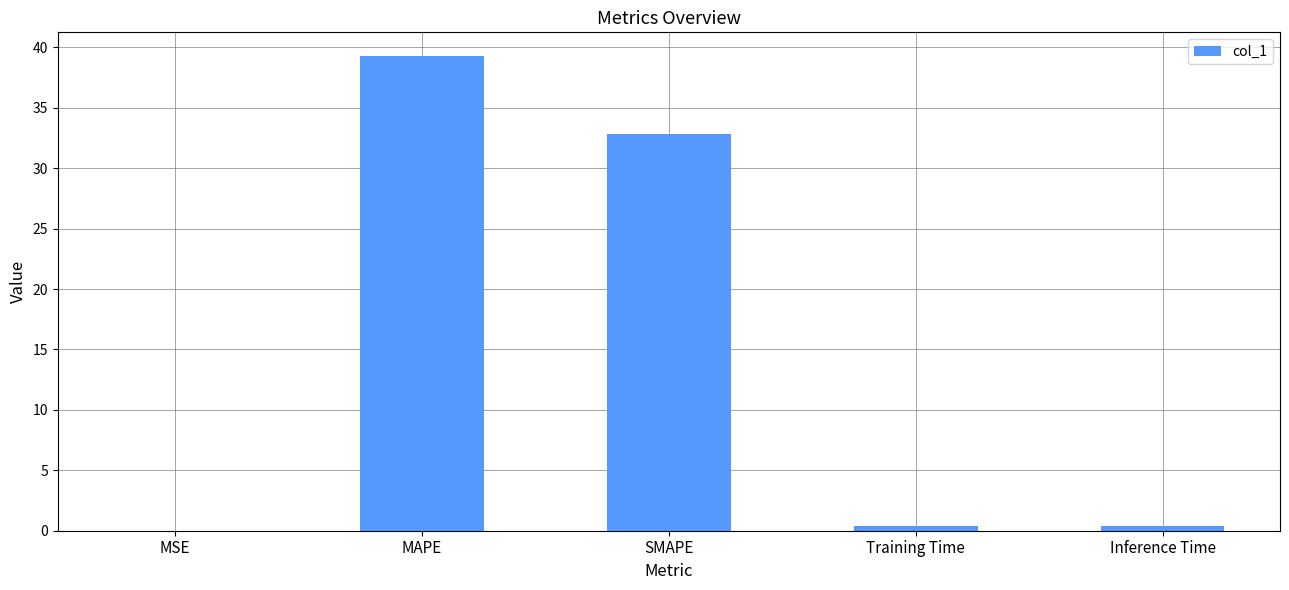

What is the change in value from MSE to Inference Time?

+0.4